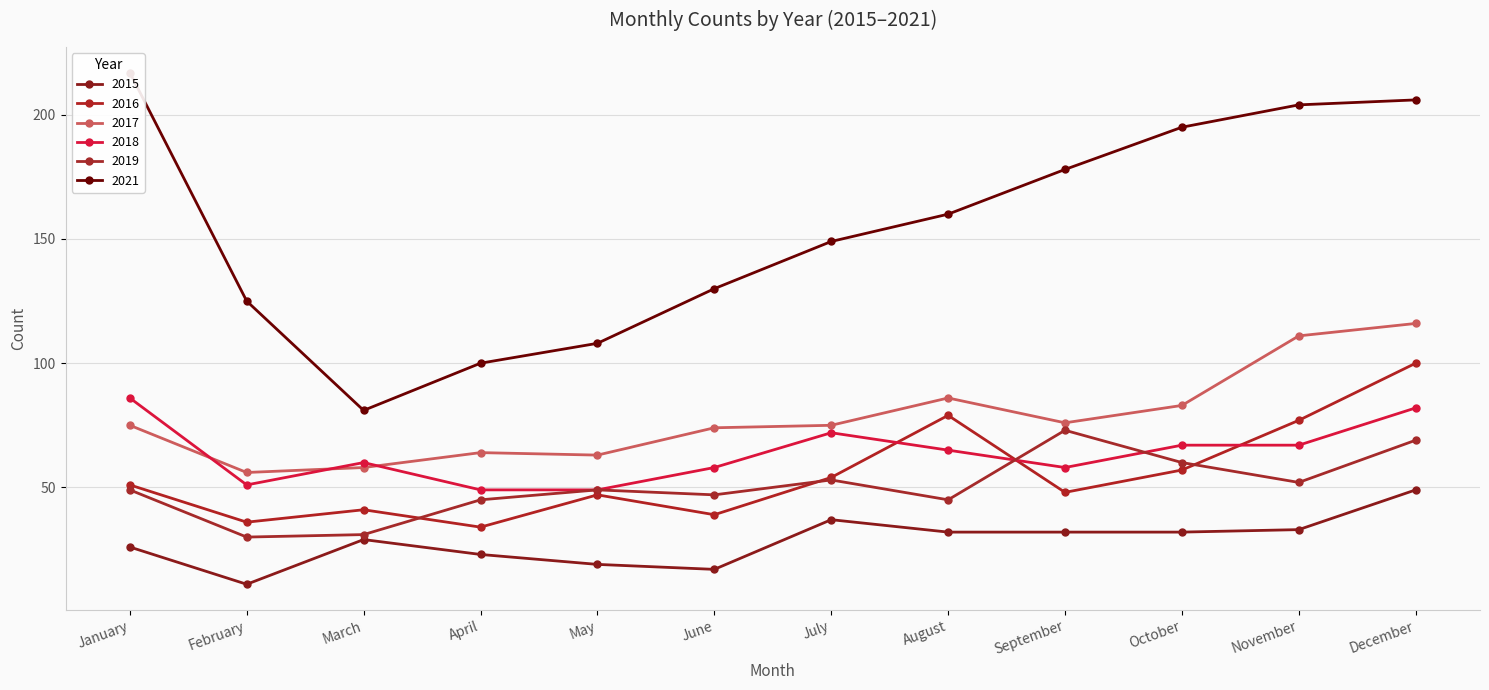

At which category does 2016 reach its first local valley?

February